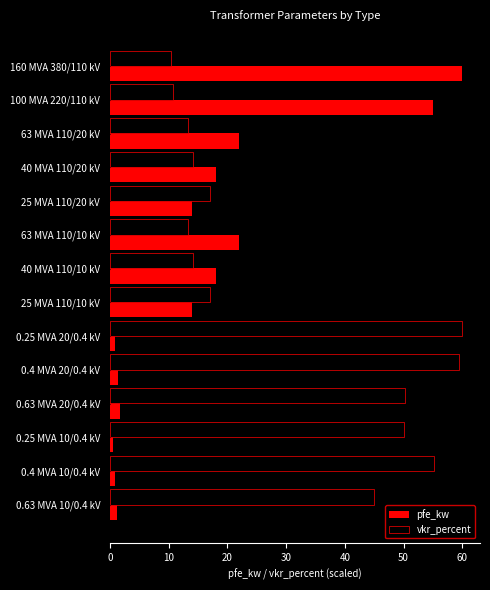

Which series has the largest range (max minus min)?

pfe_kw